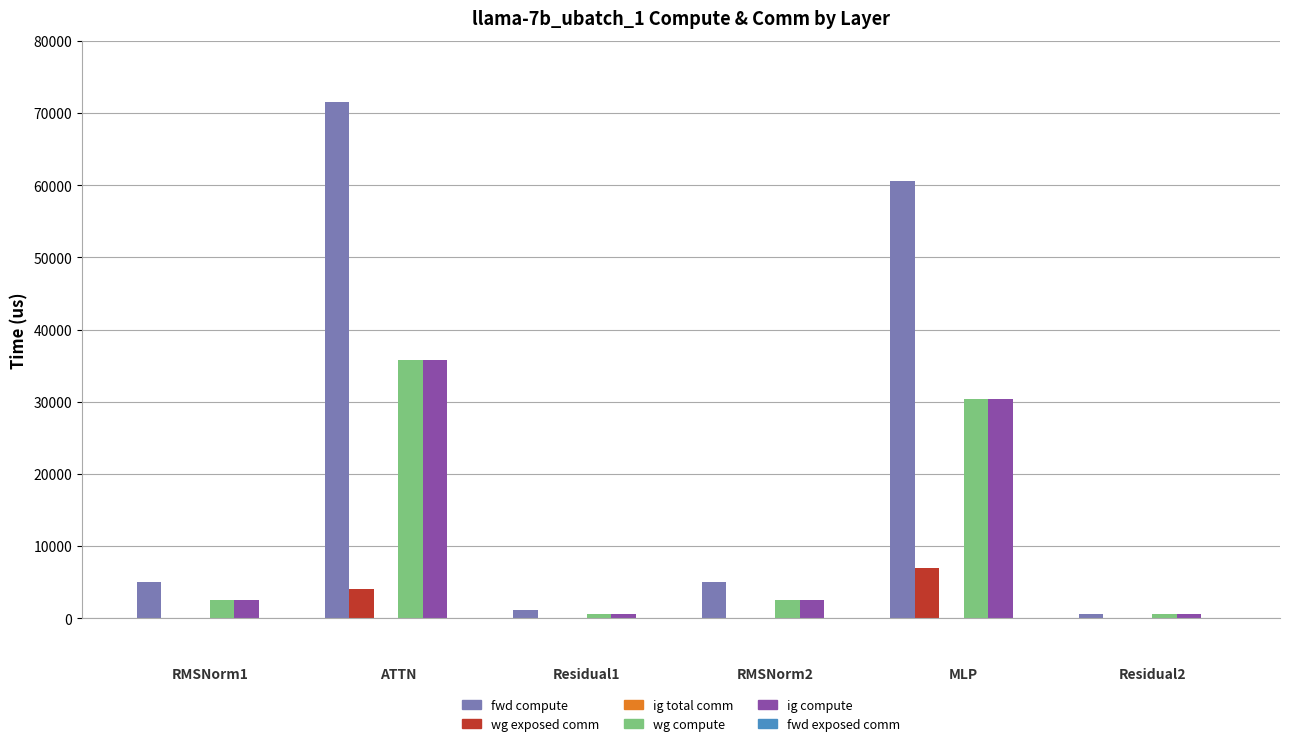

What is the maximum value shown in the chart?

71516.2